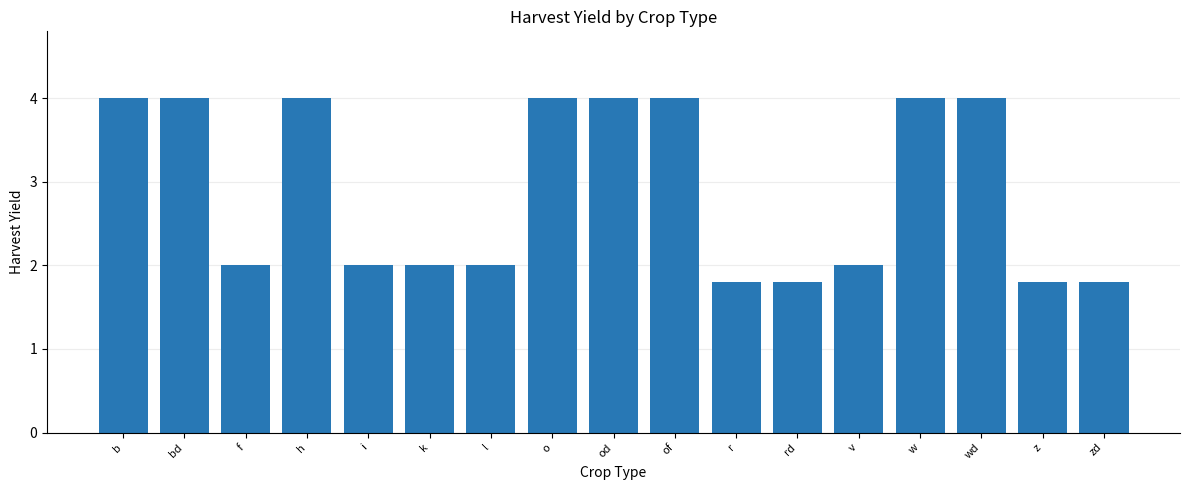

Reading right to left, extract all data points from this chart.

zd=1.8	z=1.8	wd=4.0	w=4.0	v=2.0	rd=1.8	r=1.8	of=4.0	od=4.0	o=4.0	l=2.0	k=2.0	i=2.0	h=4.0	f=2.0	bd=4.0	b=4.0